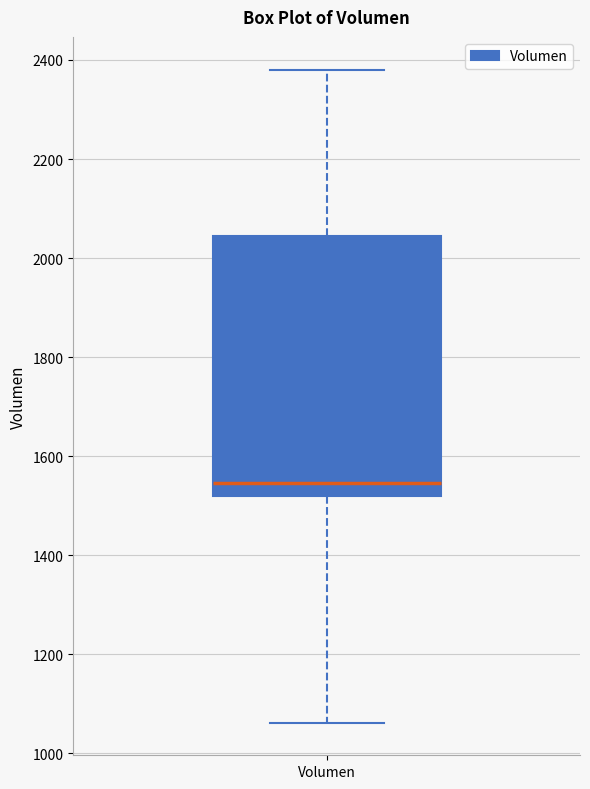

Read this box plot against the y-axis: the position of the median line, the range covered by the box, and the ends of both whiskers. The values are not printed on the chart, so give them approximately, as read against the axis.

median 1540, box 1520 to 2040, whiskers 1060 to 2380